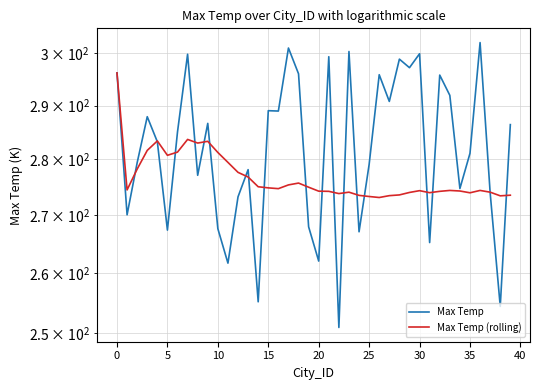

The value of Max Temp (rolling) at 28 is 145.6. True or false?

False